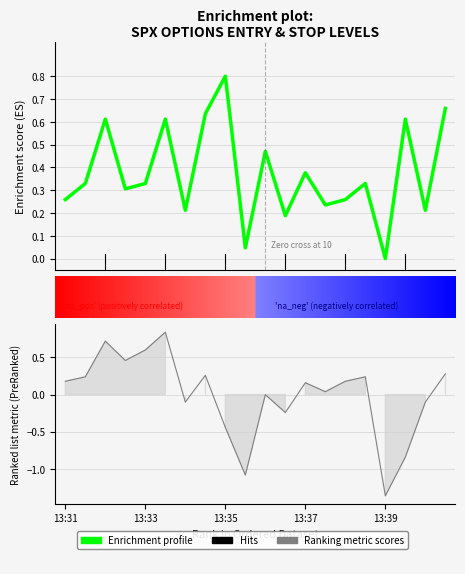

Is this an area chart (filled region under the line)?

No